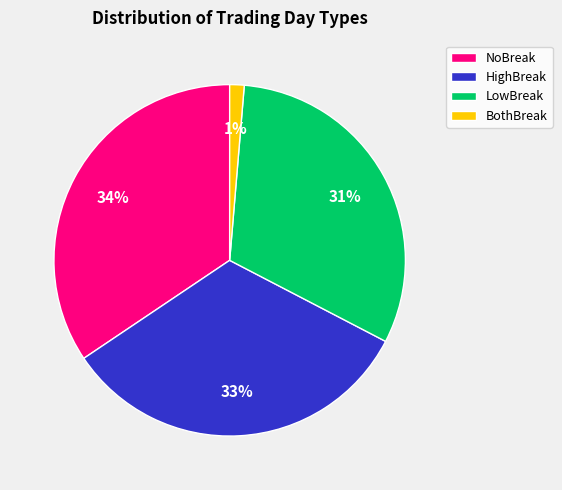

To the nearest percent, what percentage of the pie is HighBreak?

33%